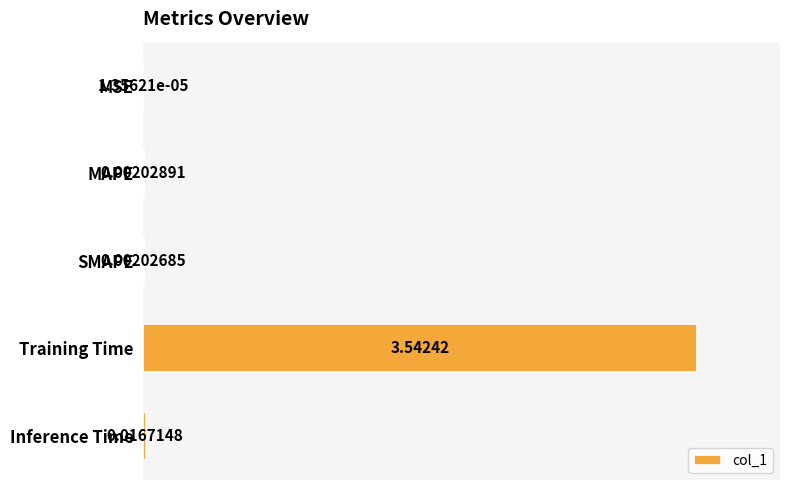

What is the sum of all values?

3.6